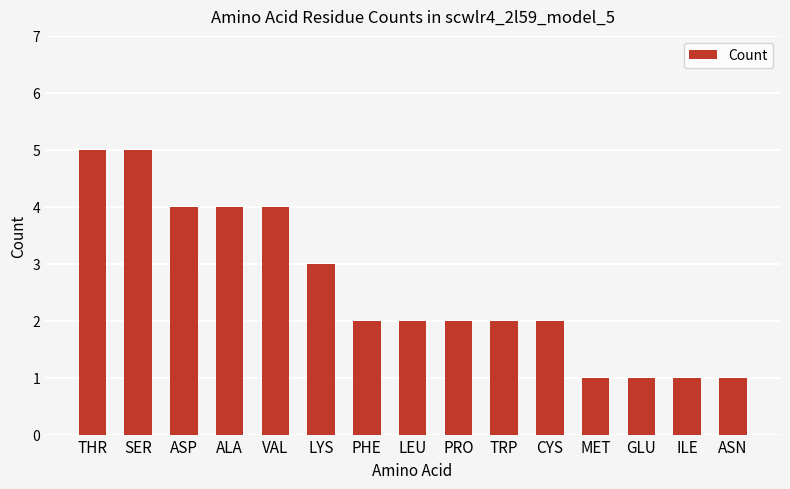

Which has a higher value, LYS or PHE?

LYS